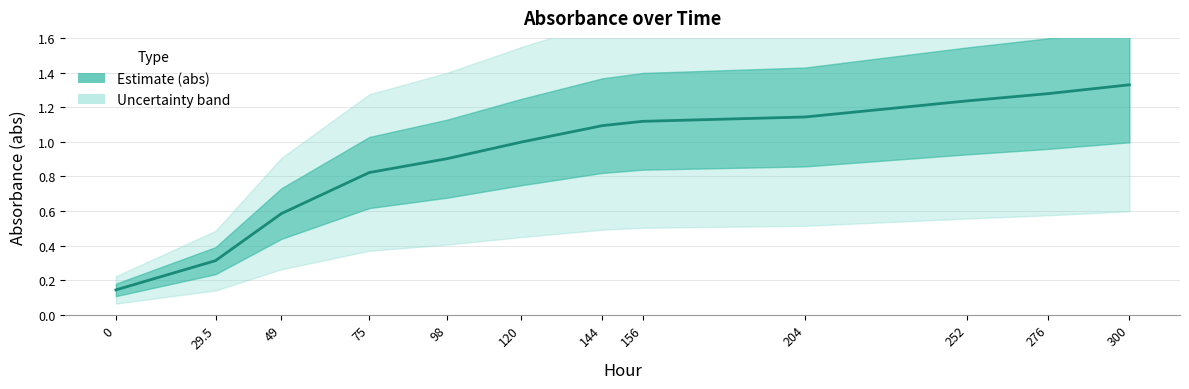

What is the average value?

0.9